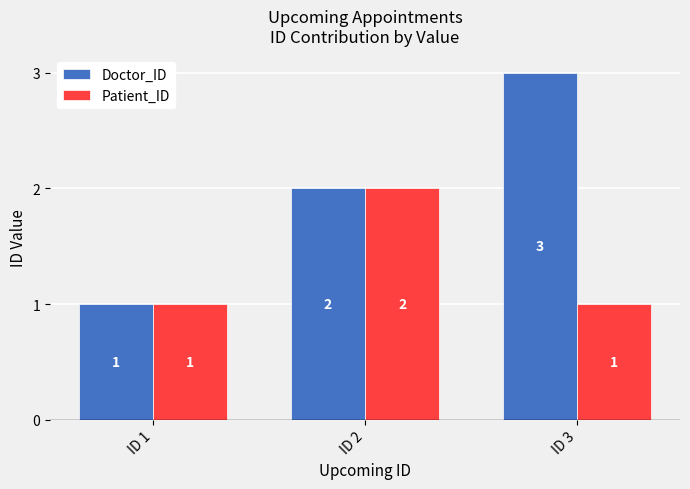

Reading left to right, transcribe all the data shown in this chart.

Doctor_ID: ID 1=1	ID 2=2	ID 3=3
Patient_ID: ID 1=1	ID 2=2	ID 3=1